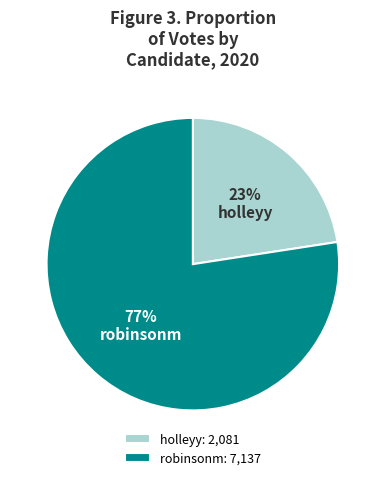

Between holleyy and robinsonm, which is larger?

robinsonm